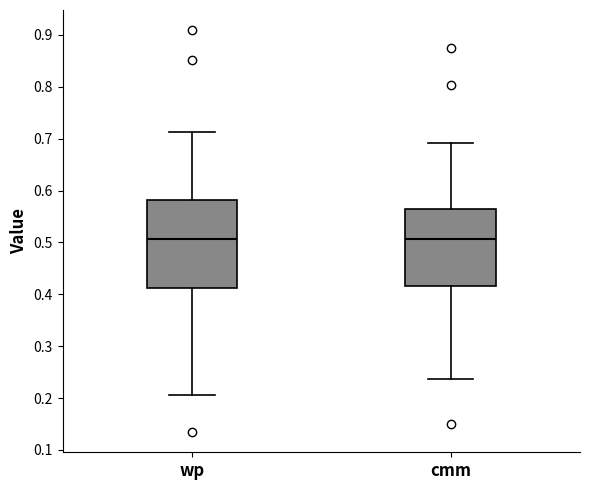

Reading left to right, read every box against the y-axis: the position of its median line, the range the box covers, and the ends of its whiskers. The values are not printed on the chart, so give them approximately, as read against the axis.

wp: median 0.51, box 0.41 to 0.58, whiskers 0.21 to 0.71
cmm: median 0.51, box 0.42 to 0.57, whiskers 0.24 to 0.69